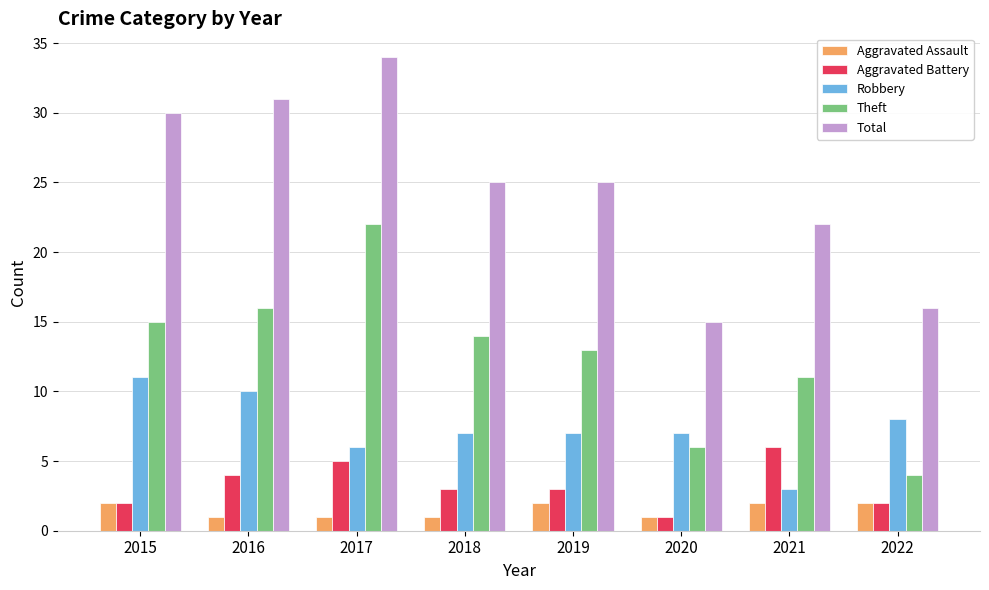

What is the average value of the Total series?

25